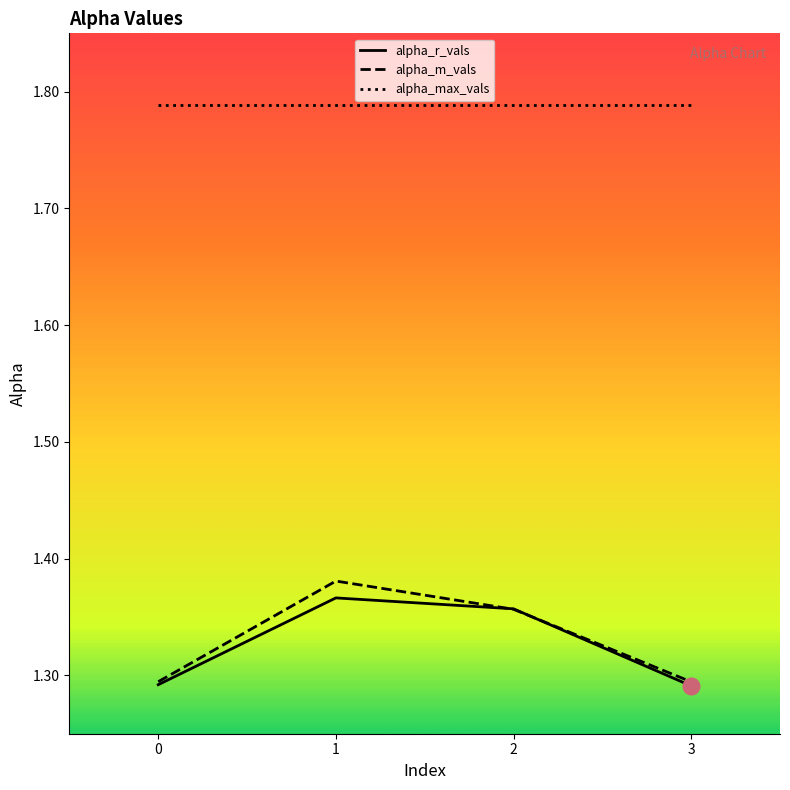

The value of alpha_max_vals at 1 is 1.8. True or false?

True